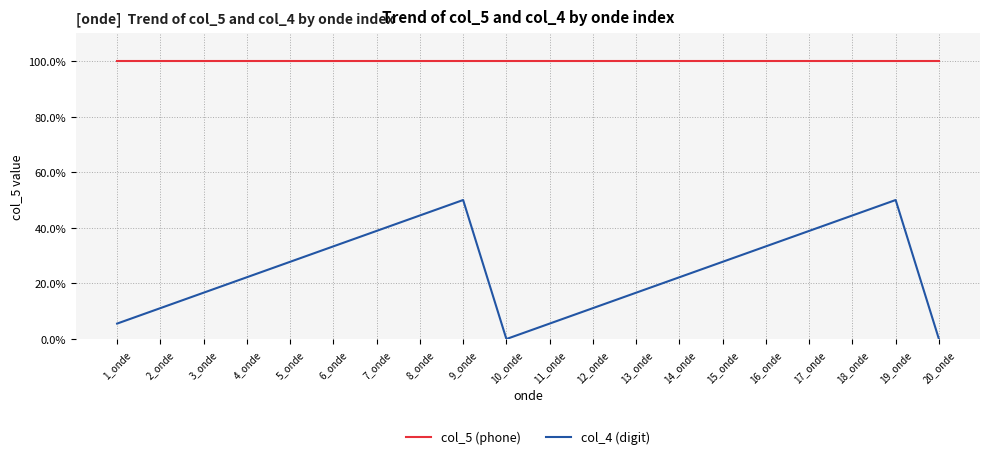

What position from the right is 3_onde?

18